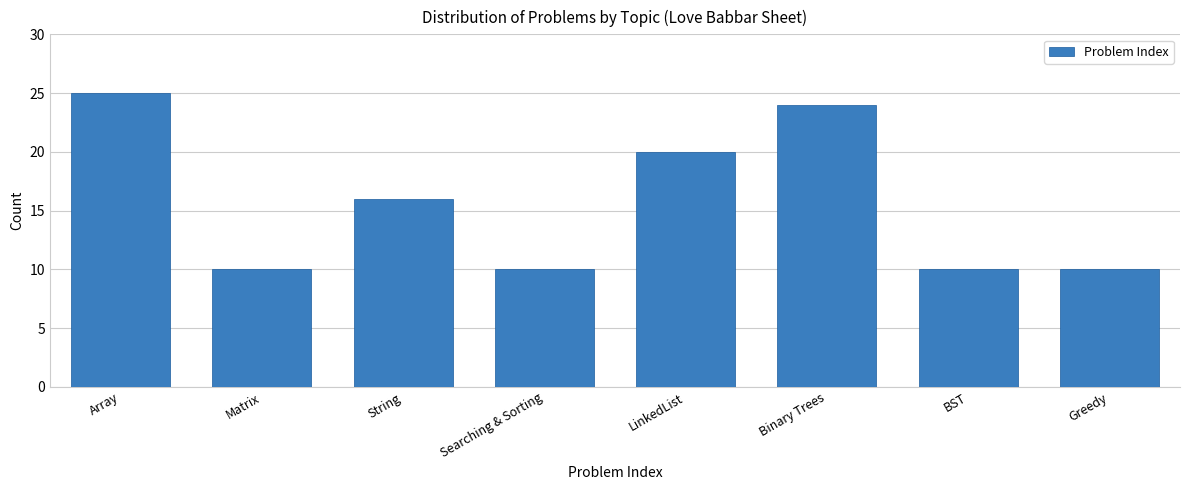

Reading right to left, list all the values displayed in this chart.

10	10	24	20	10	16	10	25